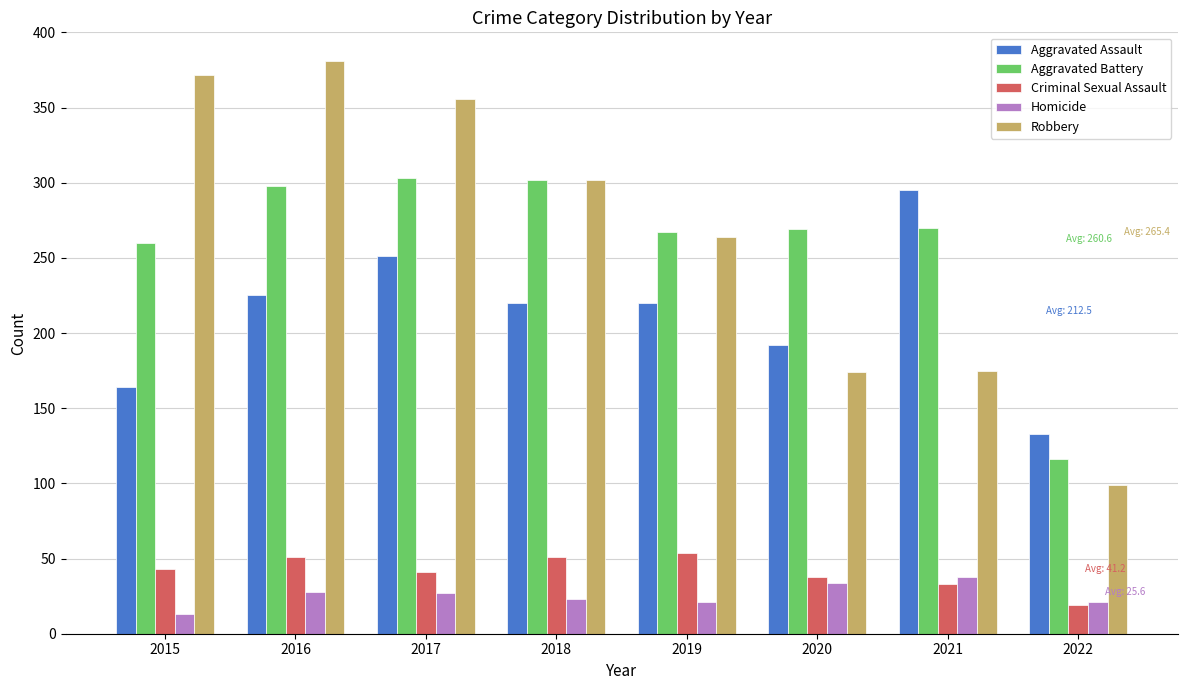

Is it true that Aggravated Battery equals 51 at 2022?

False